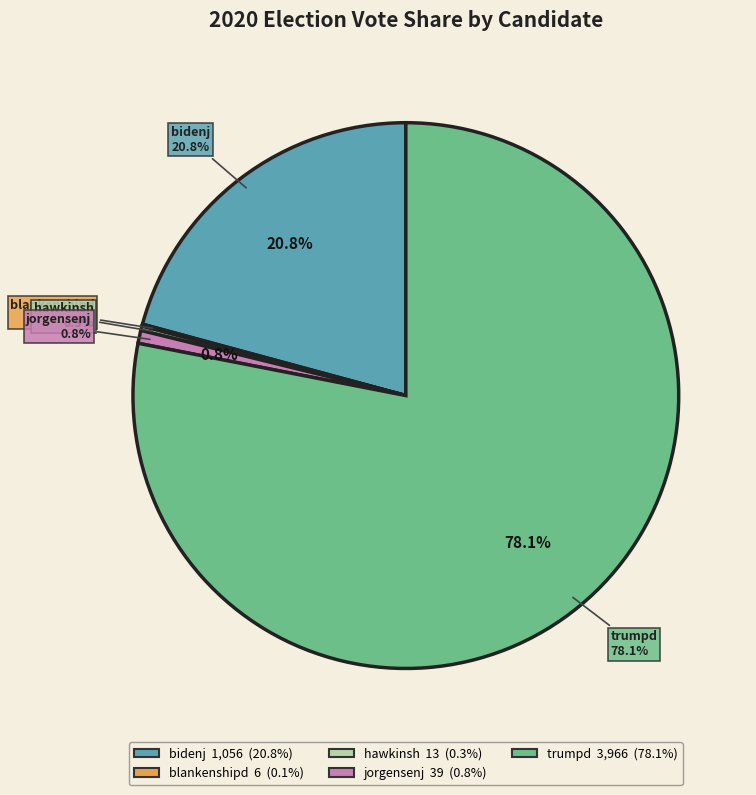

Which slice is the largest?

trumpd